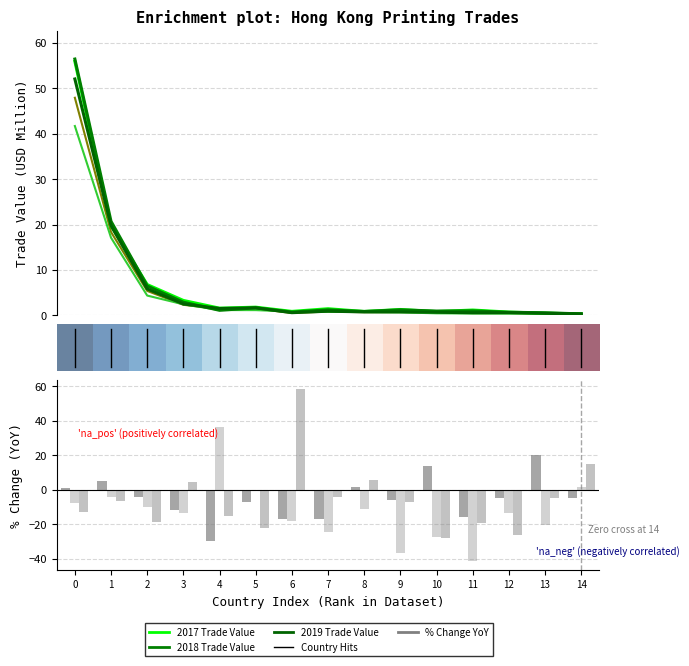

What is the sum of all % Chg 2018 values?

-77.5